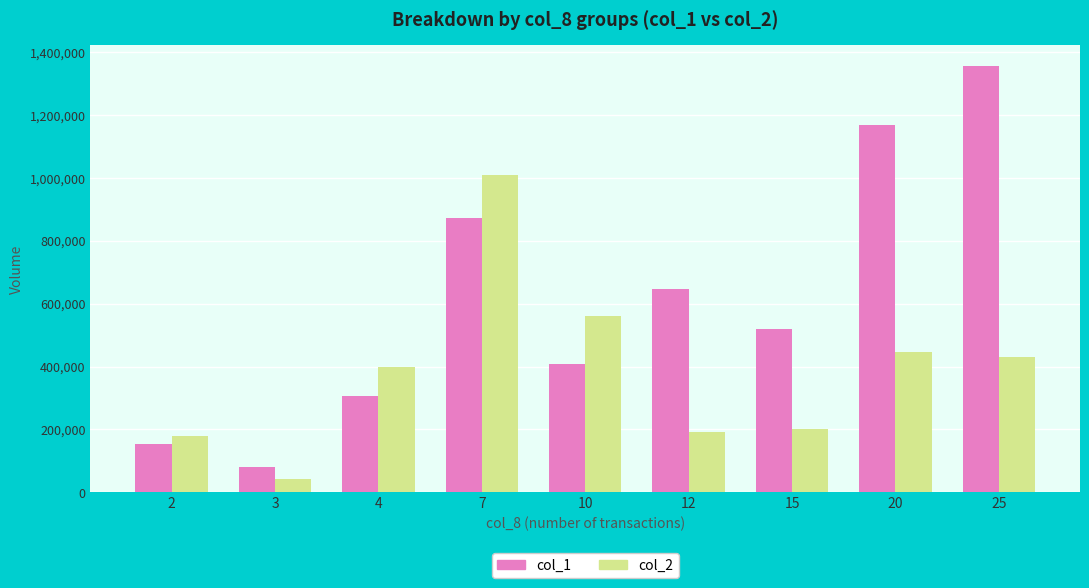

What are all the series names shown in the legend?

col_1, col_2